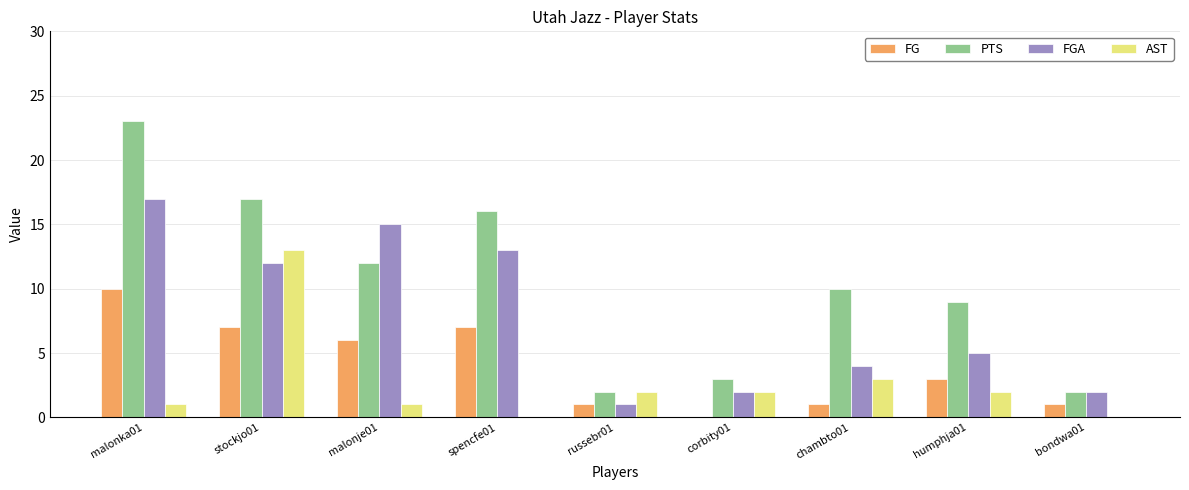

What are all the series names shown in the legend?

FG, PTS, FGA, AST